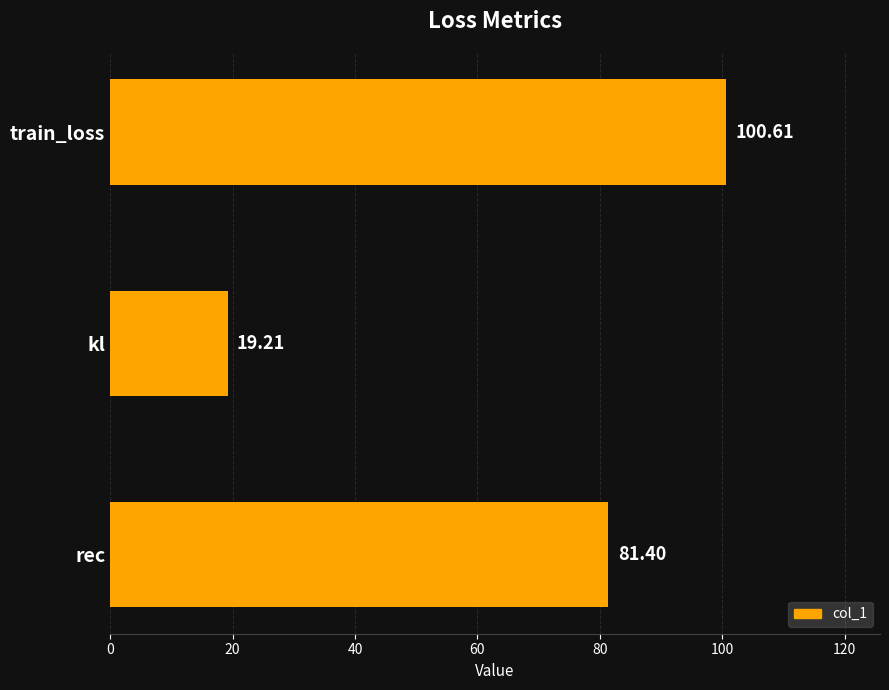

What is the ratio of the value at train_loss to the value at rec?

1.2